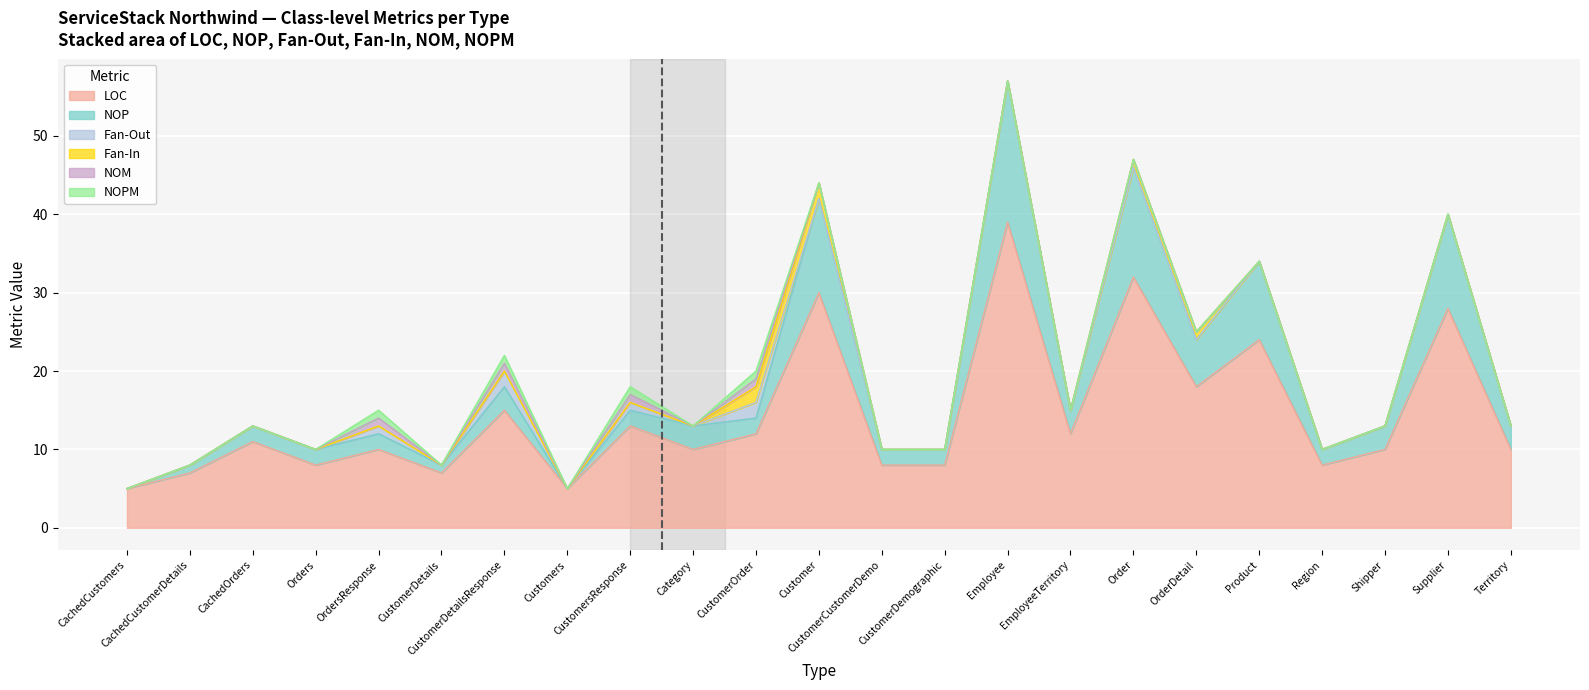

Which label corresponds to the largest value in the chart?

Employee